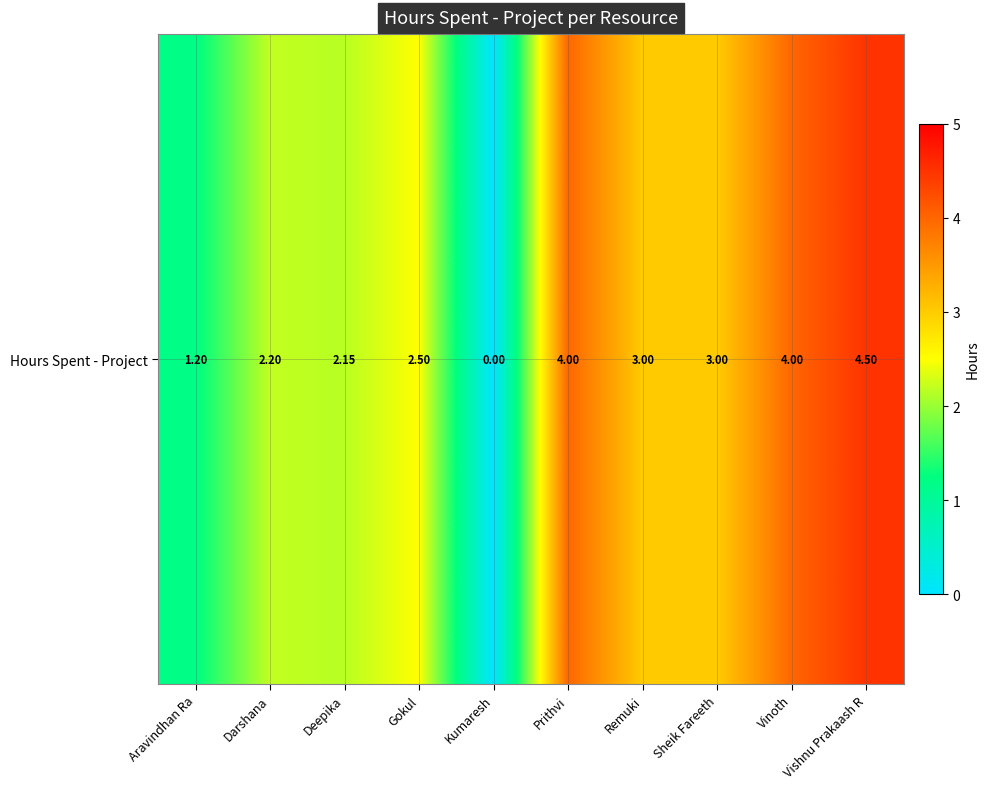

What is the difference between the maximum and second lowest values?

3.3